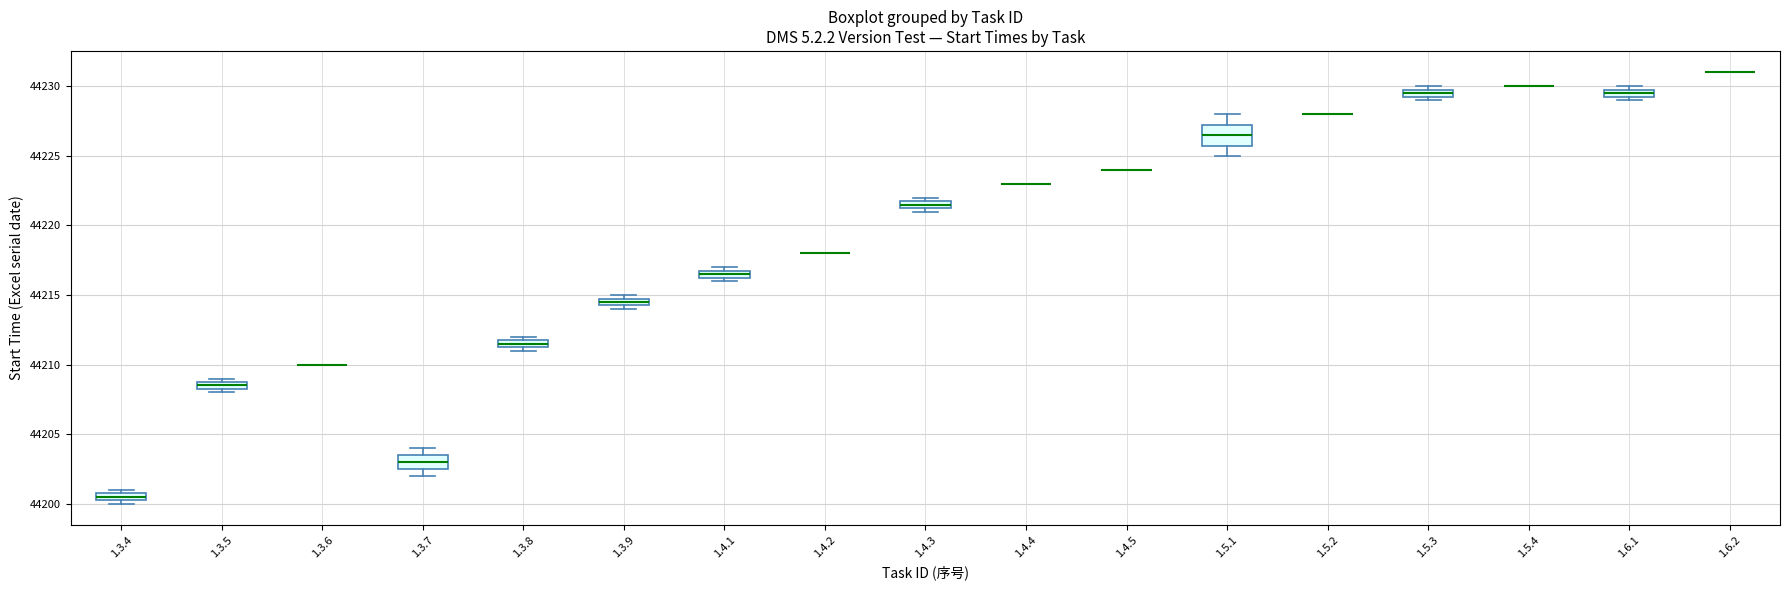

Which box is the tallest, from its lower edge to its upper edge?

1.5.1